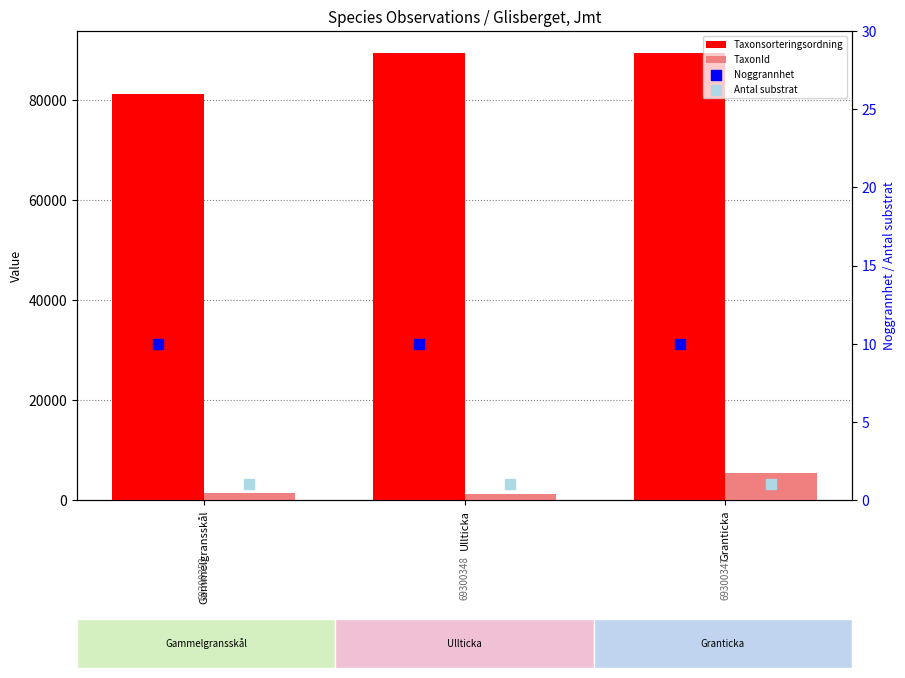

Which series contains the highest Y value?

Taxonsorteringsordning